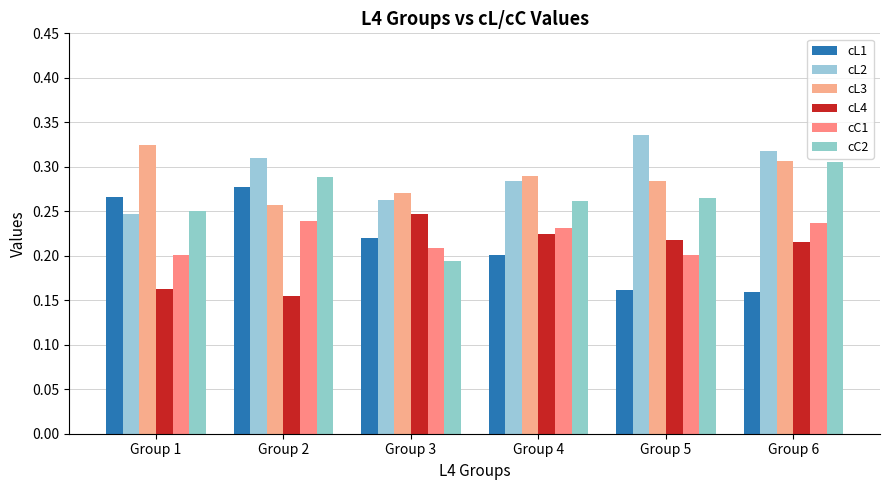

The value of cC1 at Group 6 is 0.2. True or false?

True